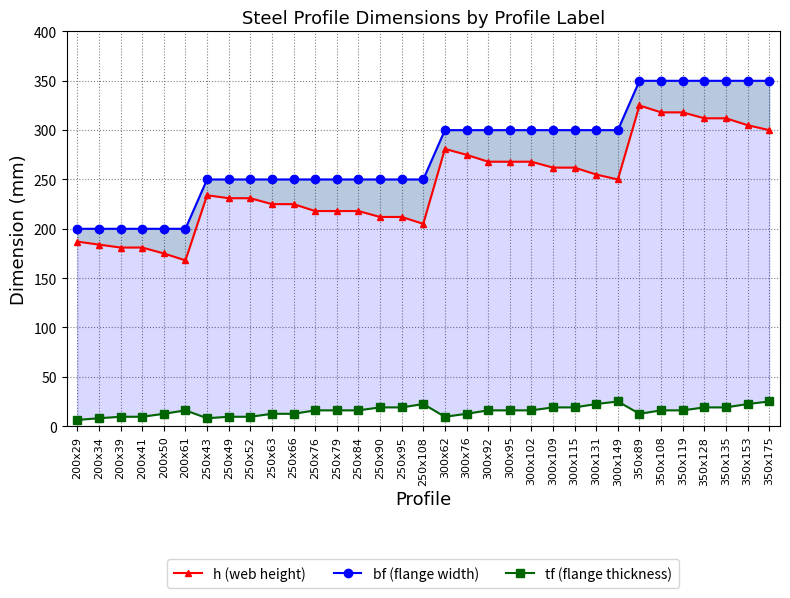

Which series has the largest total across all categories?

bf (flange width)